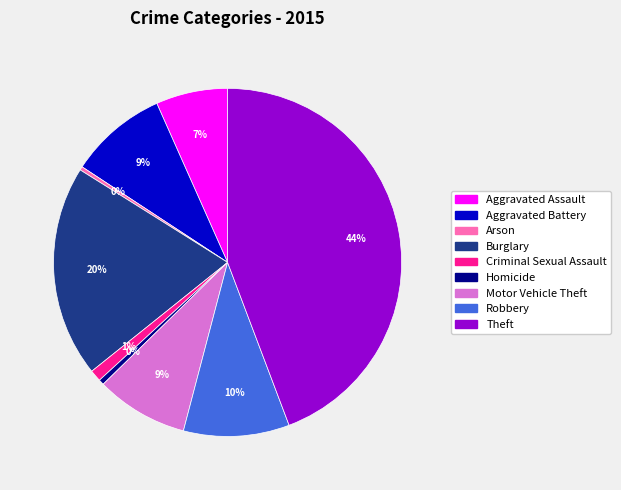

Between Arson and Motor Vehicle Theft, which is larger?

Motor Vehicle Theft